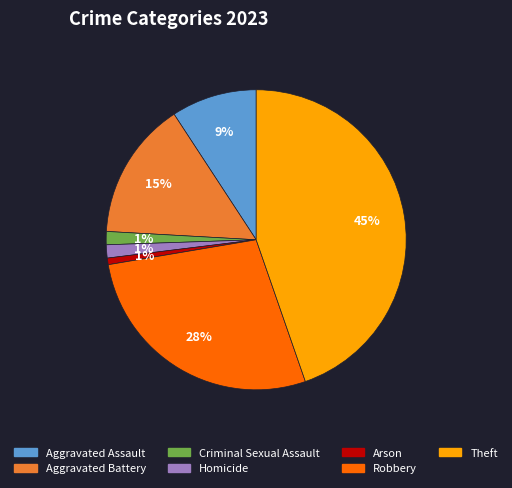

Which category has the biggest portion of the pie?

Theft